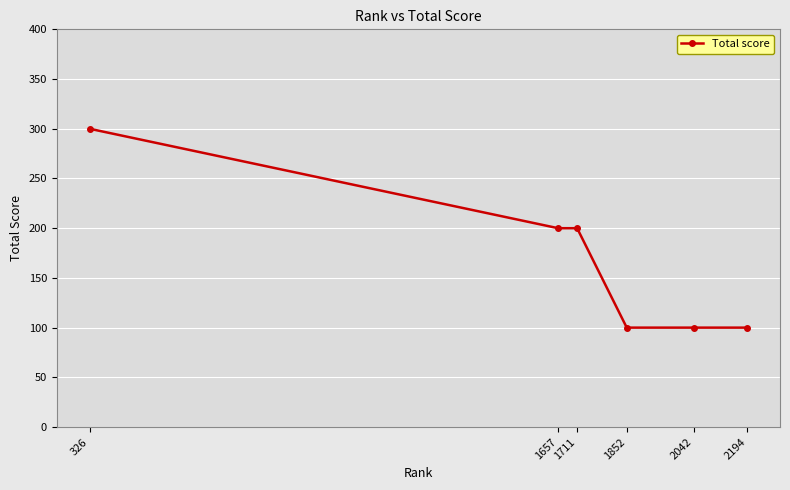

True or false: the data has more than 2 interior local peaks.

False